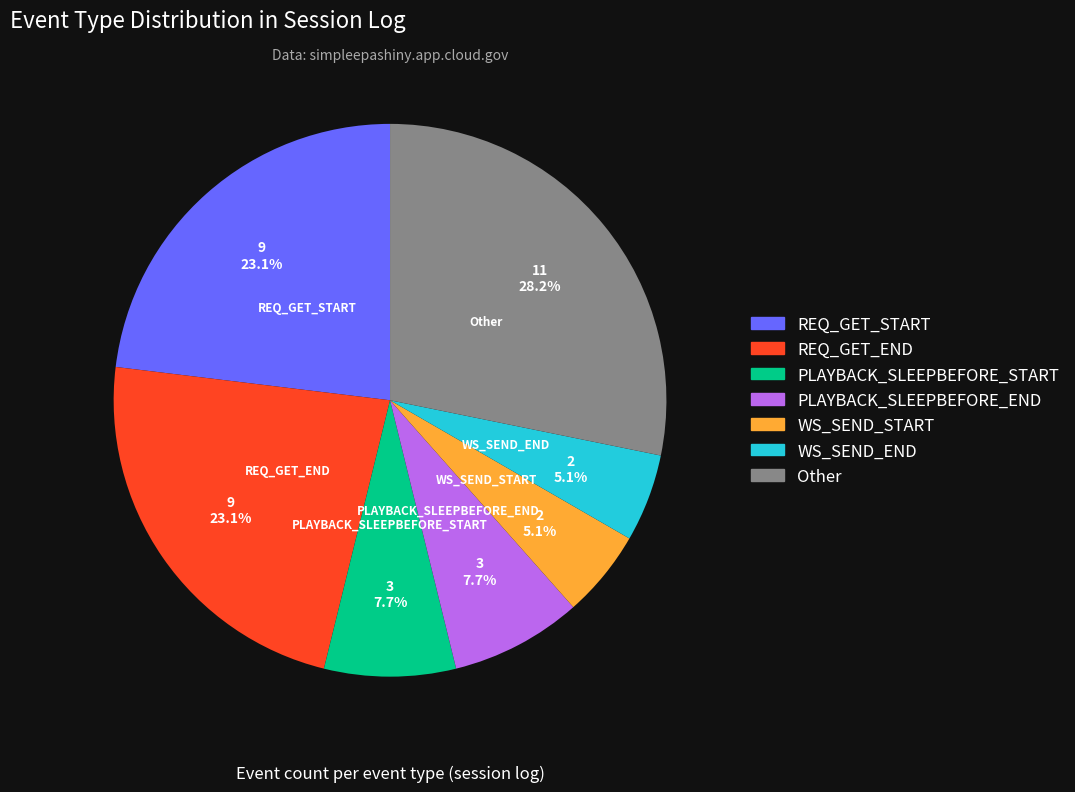

Is there a majority slice in this chart?

No